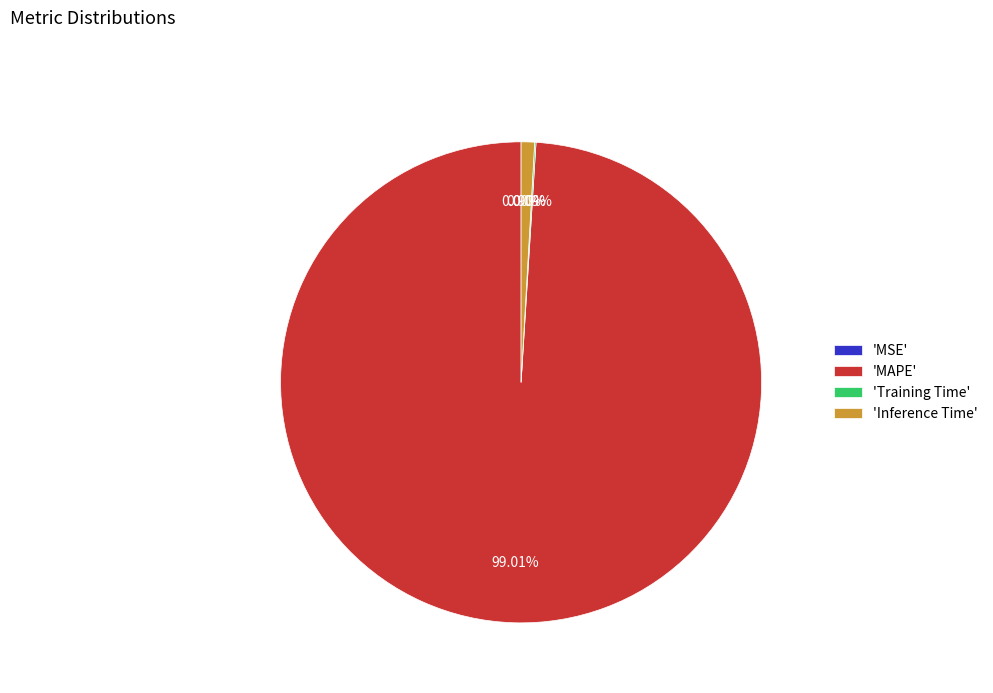

To the nearest percent, what is the difference between the largest and smallest slice percentages?

99%